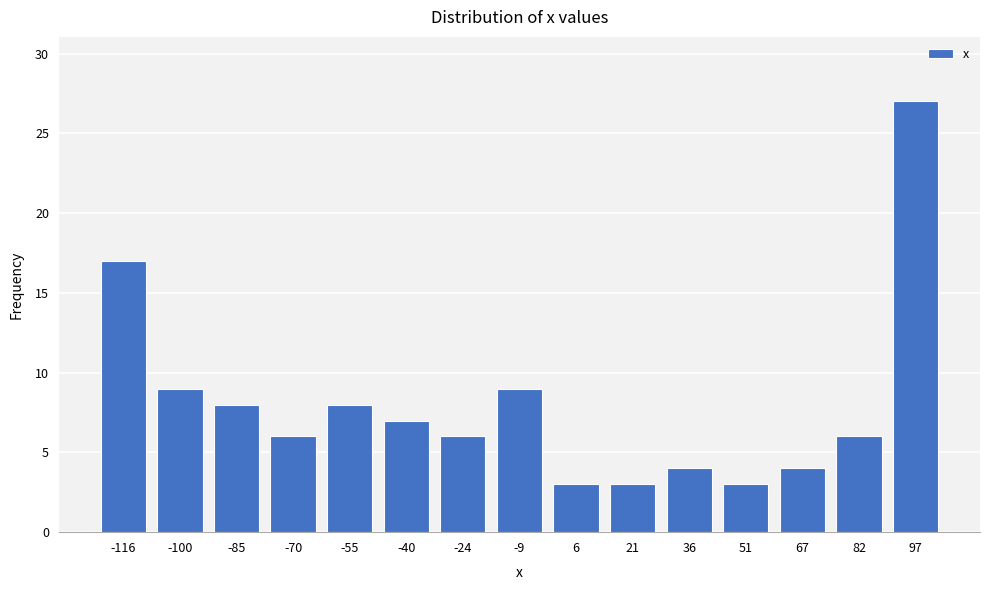

Reading left to right, list all the values displayed in this chart.

17	9	8	6	8	7	6	9	3	3	4	3	4	6	27